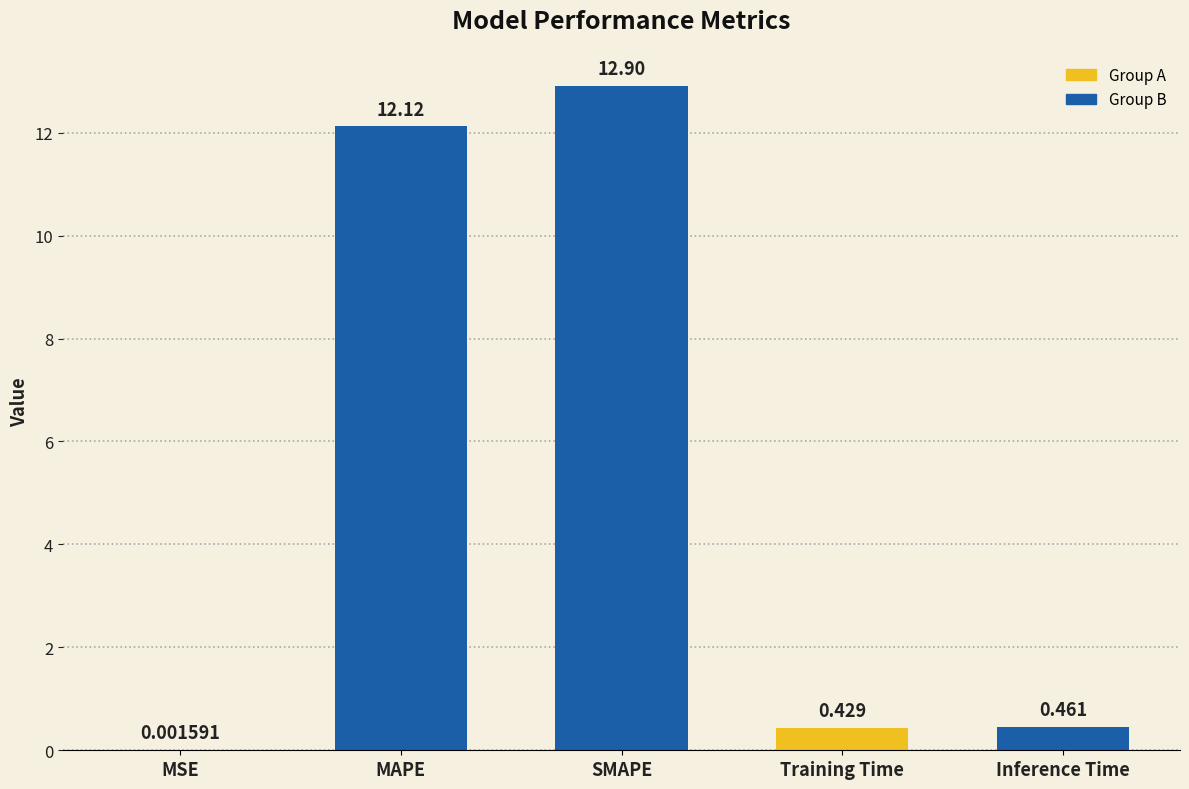

At which category does the chart reach its peak across all series?

SMAPE